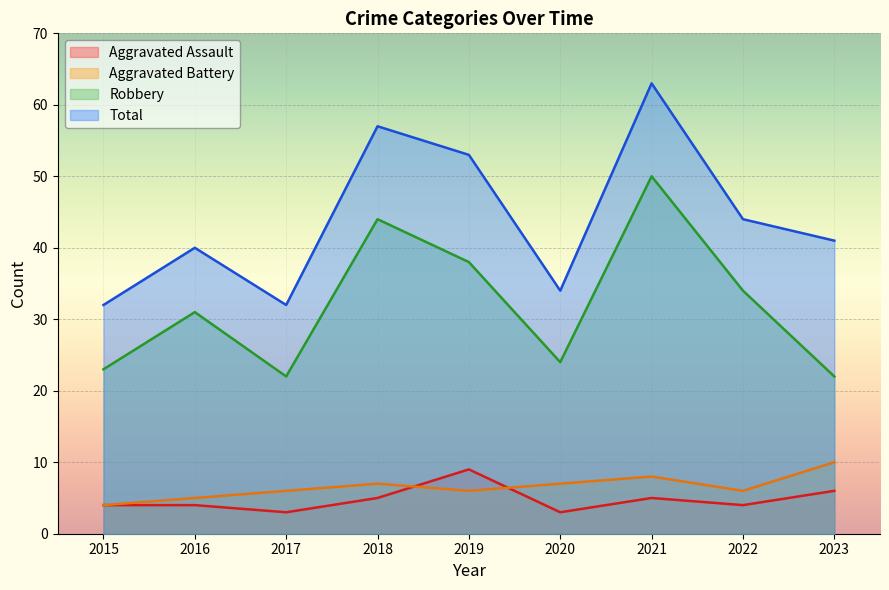

Reading left to right, transcribe all the data shown in this chart.

Aggravated Assault: 2015=4	2016=4	2017=3	2018=5	2019=9	2020=3	2021=5	2022=4	2023=6
Aggravated Battery: 2015=4	2016=5	2017=6	2018=7	2019=6	2020=7	2021=8	2022=6	2023=10
Robbery: 2015=23	2016=31	2017=22	2018=44	2019=38	2020=24	2021=50	2022=34	2023=22
Total: 2015=32	2016=40	2017=32	2018=57	2019=53	2020=34	2021=63	2022=44	2023=41